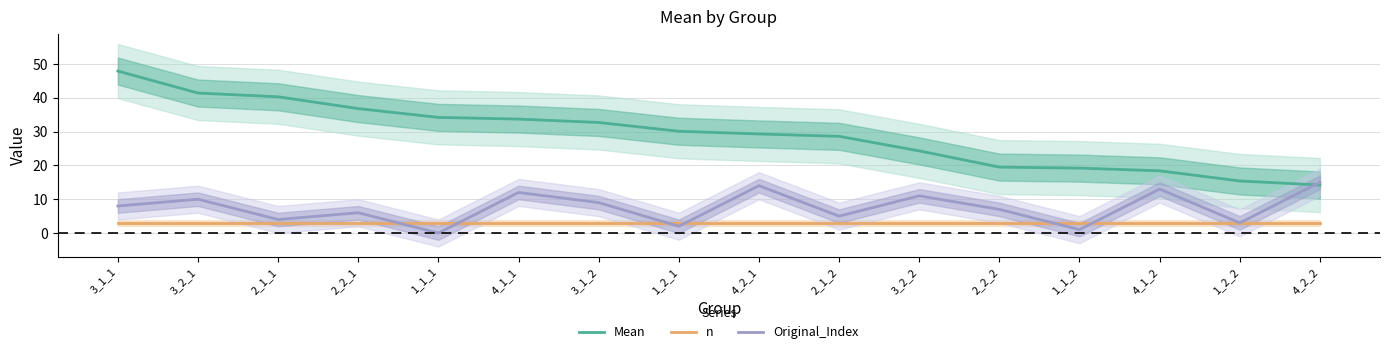

True or false: Mean and n cross at least once.

False